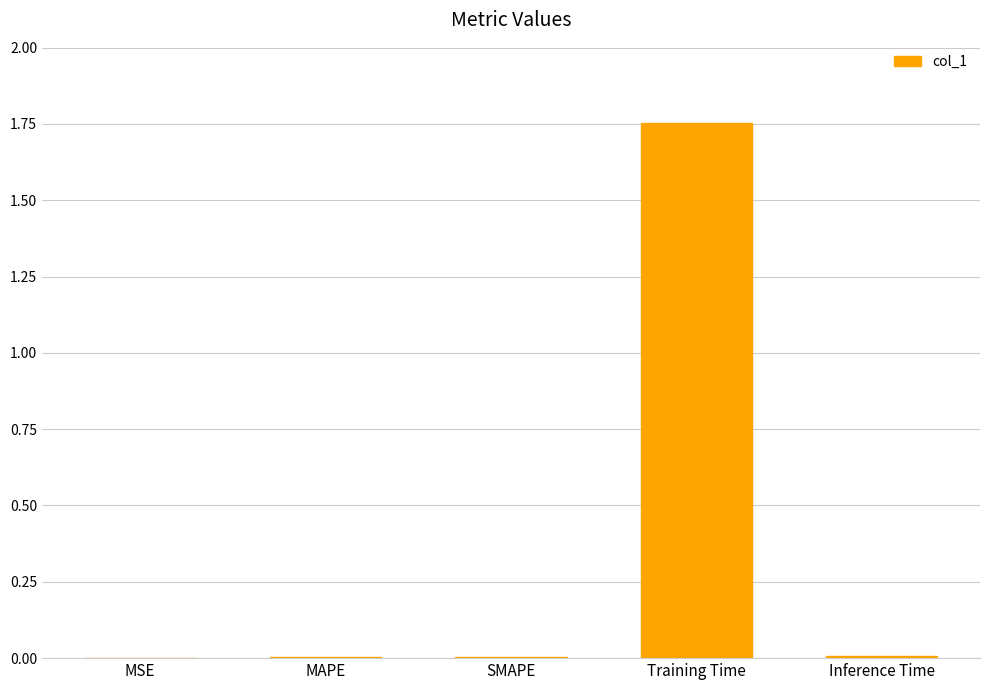

True or false: the data shows 0.0 at SMAPE.

True